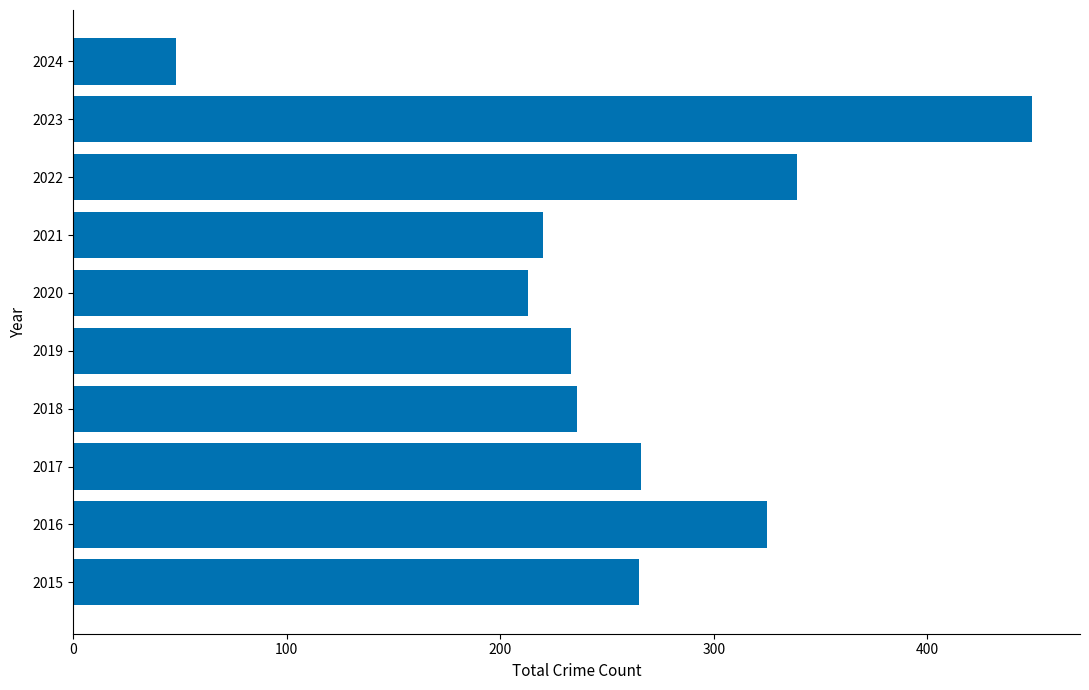

Which category has the highest value across all series?

2023